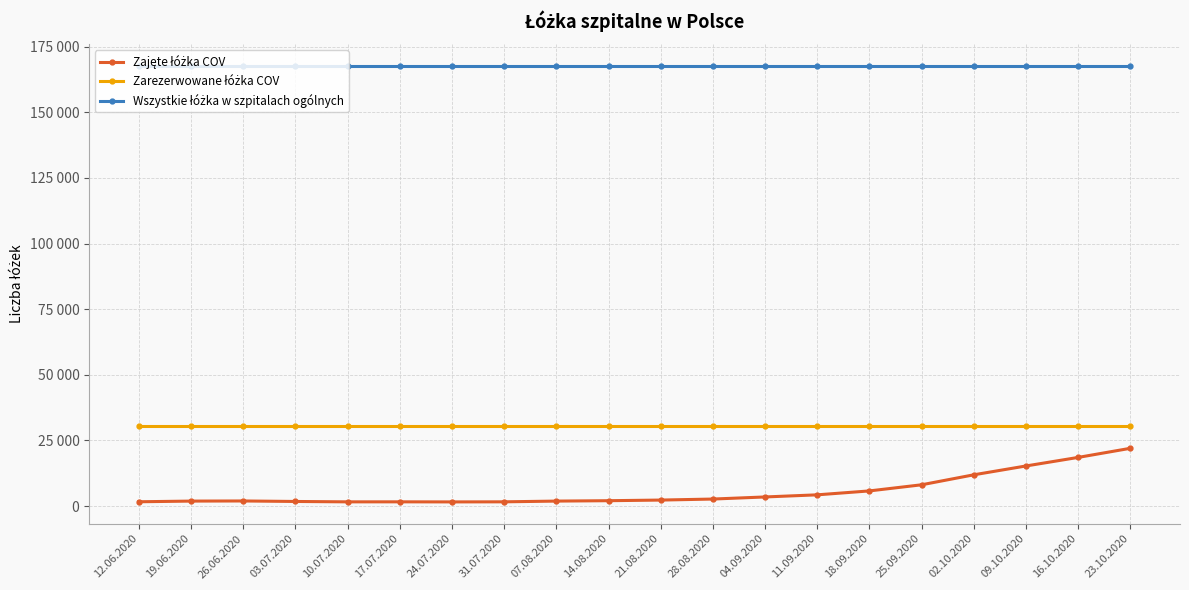

How many categories are shown in the chart?

20